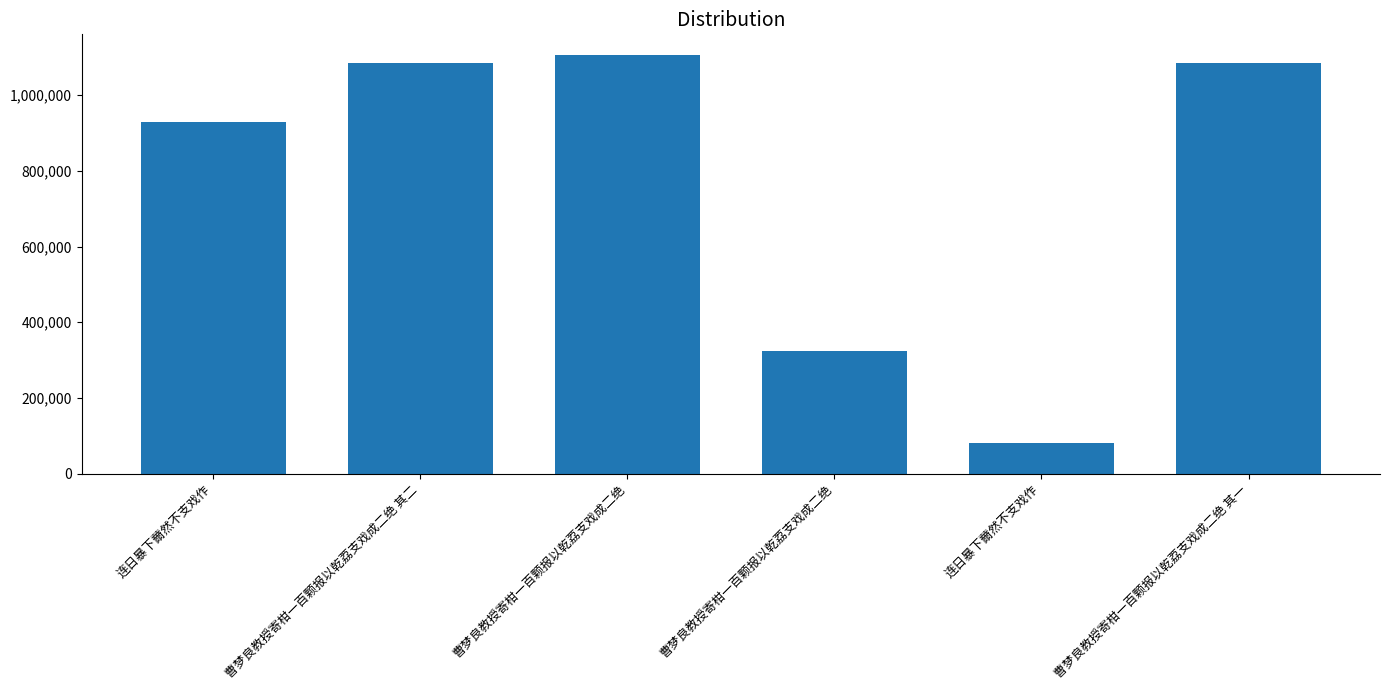

Is it true that the value at 连日暴下薾然不支戏作 is 929075?

True